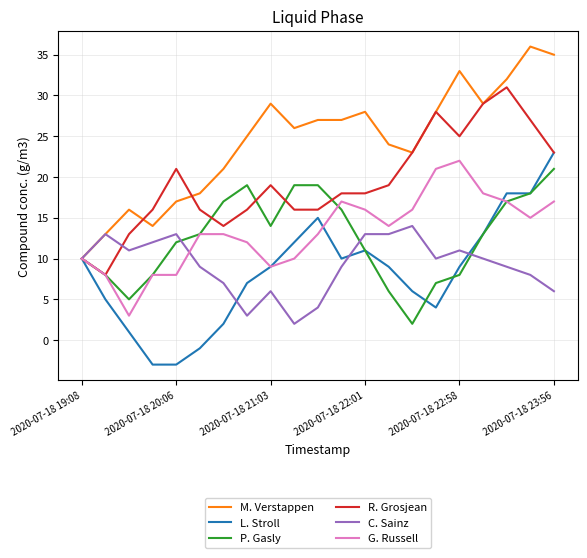

Which series has the largest total across all categories?

M. Verstappen